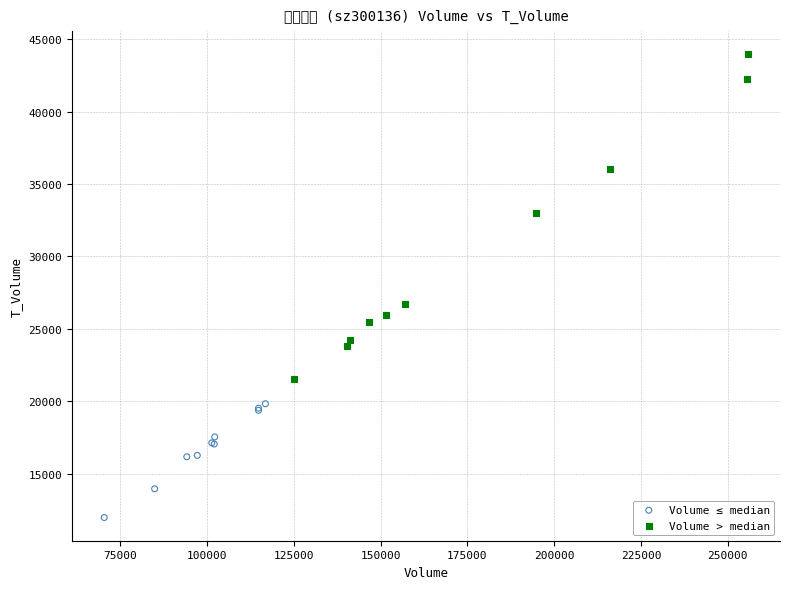

Which series has the widest spread of Y values?

Volume > median